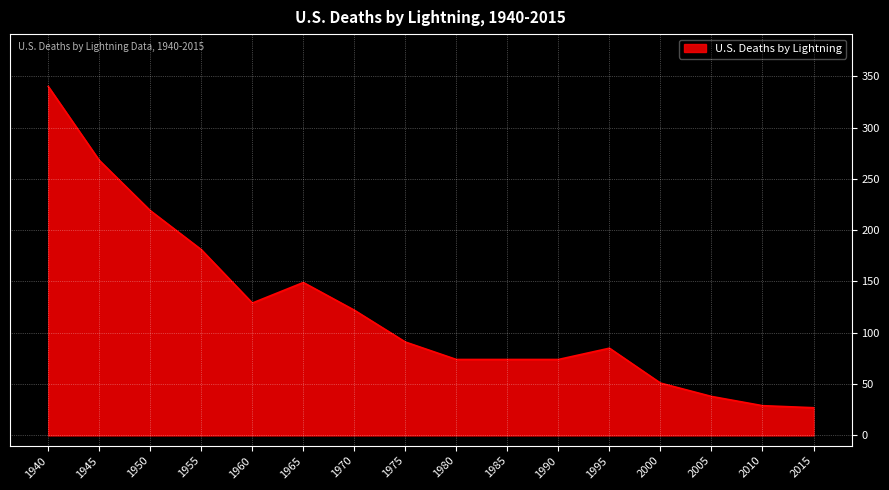

What is the smallest value displayed?

27